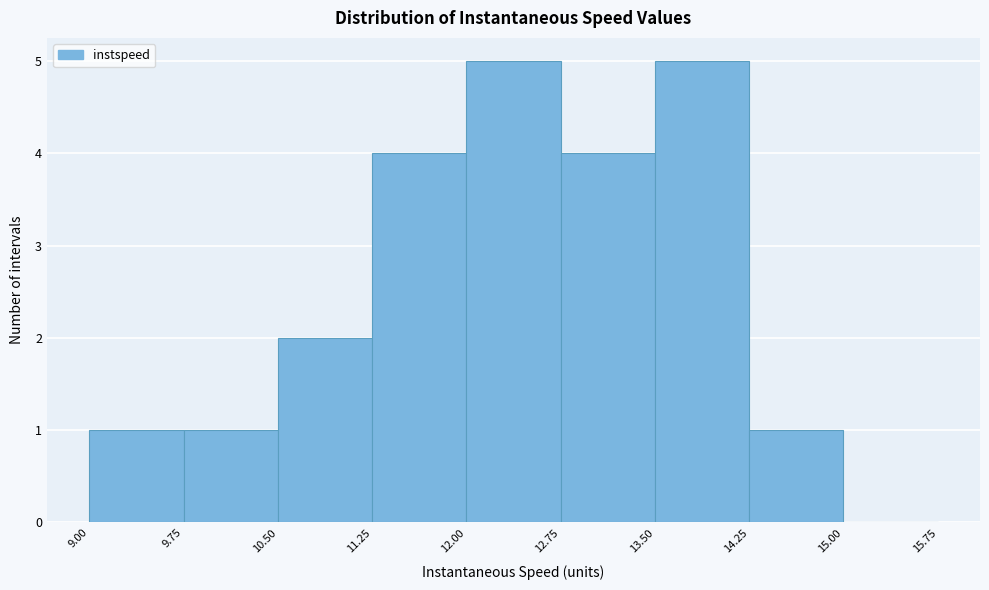

Reading left to right, transcribe this chart: for each bar, give the range it covers on the x-axis and its height. The values are not printed on the chart, so give them approximately, as read against the axis.

9.00 to 9.75: 1
9.75 to 10.50: 1
10.50 to 11.25: 2
11.25 to 12.00: 4
12.00 to 12.75: 5
12.75 to 13.50: 4
13.50 to 14.25: 5
14.25 to 15.00: 1
15.00 to 15.75: 0